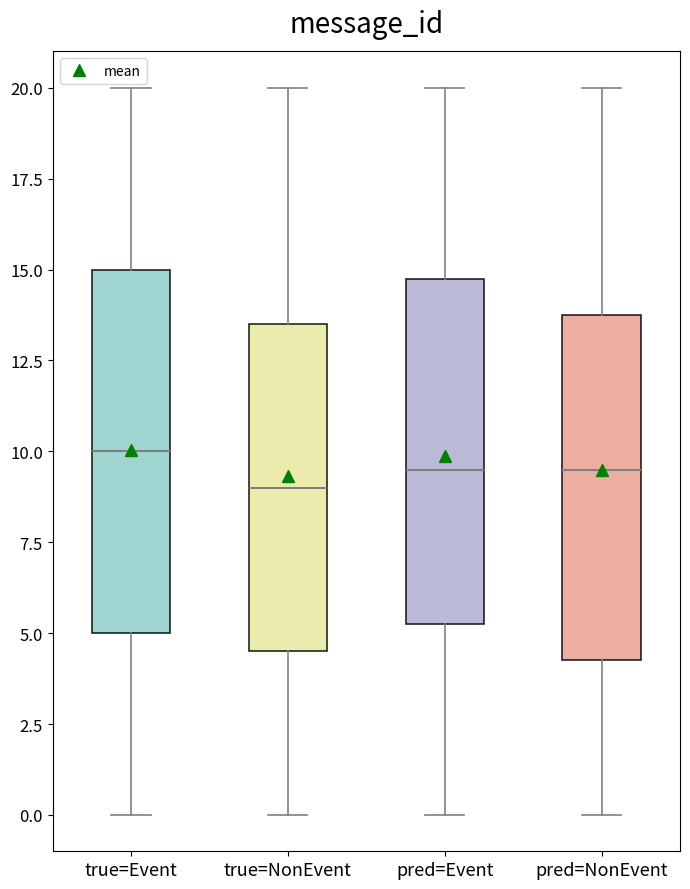

Reading left to right, transcribe this box plot: for each box, give where its median line is, the range the box spans, and where its two whiskers end, as read against the y-axis. The values are not printed on the chart, so give them approximately, as read against the axis.

true=Event: median 10.0, box 5.0 to 15.0, whiskers 0.0 to 20.0
true=NonEvent: median 9.0, box 4.5 to 13.5, whiskers 0.0 to 20.0
pred=Event: median 9.5, box 5.5 to 15.0, whiskers 0.0 to 20.0
pred=NonEvent: median 9.5, box 4.5 to 14.0, whiskers 0.0 to 20.0